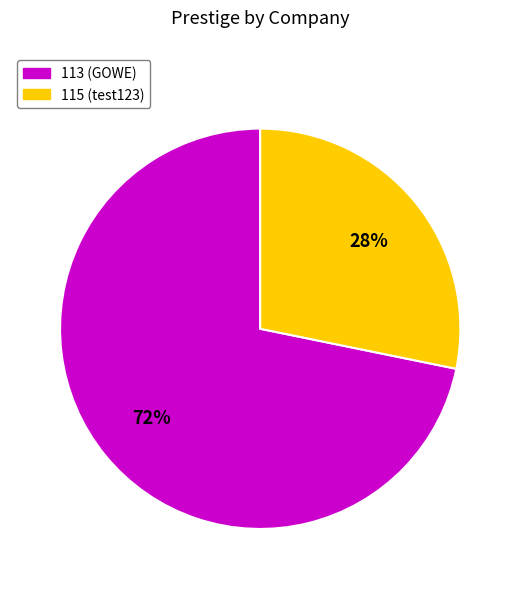

Is the sum of 115 (test123) and 113 (GOWE) greater than half?

Yes